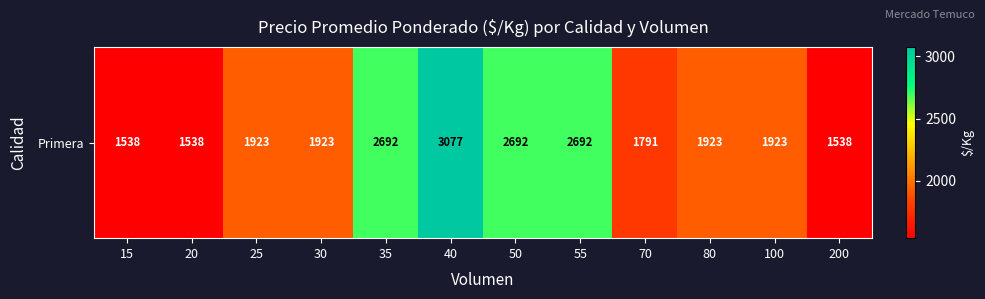

Where does the data first go above 1923?

35